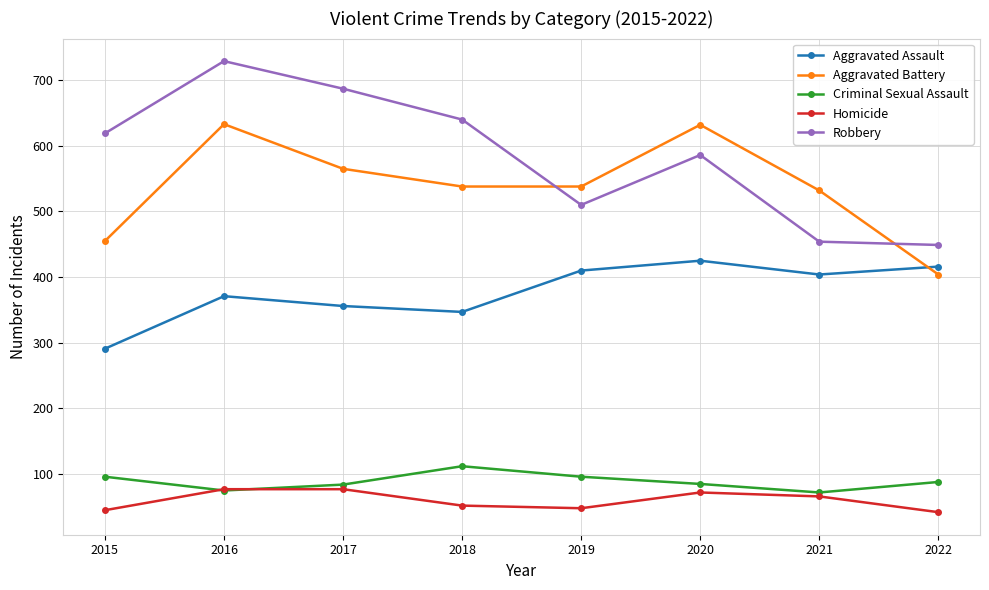

What is the average value of the Aggravated Assault series?

378